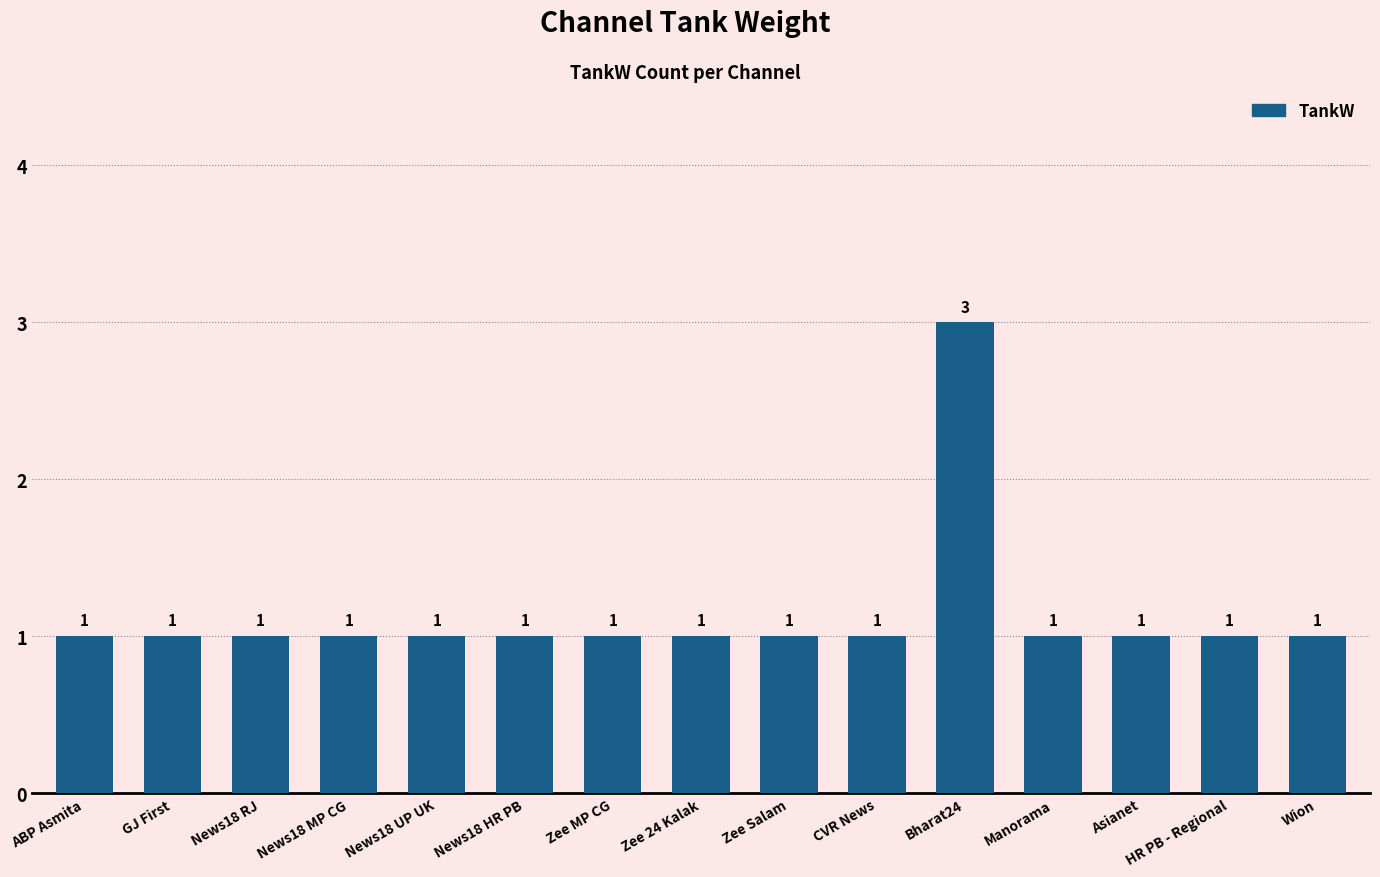

True or false: the data shows 0 at Asianet.

False